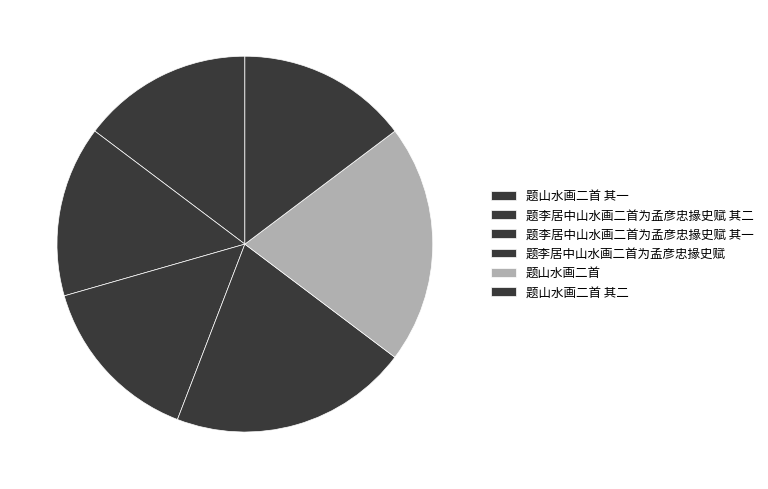

How many segments does this pie chart have?

6